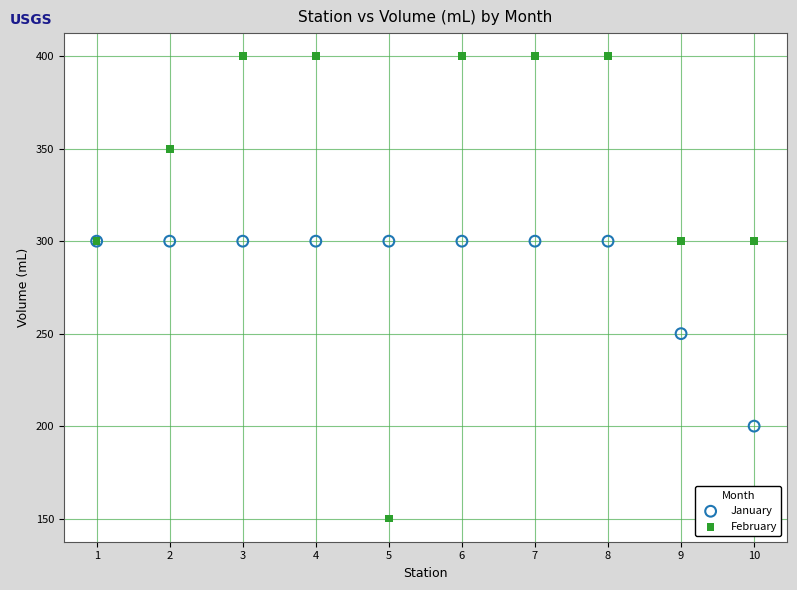

What are all the series names shown in the legend?

January, February